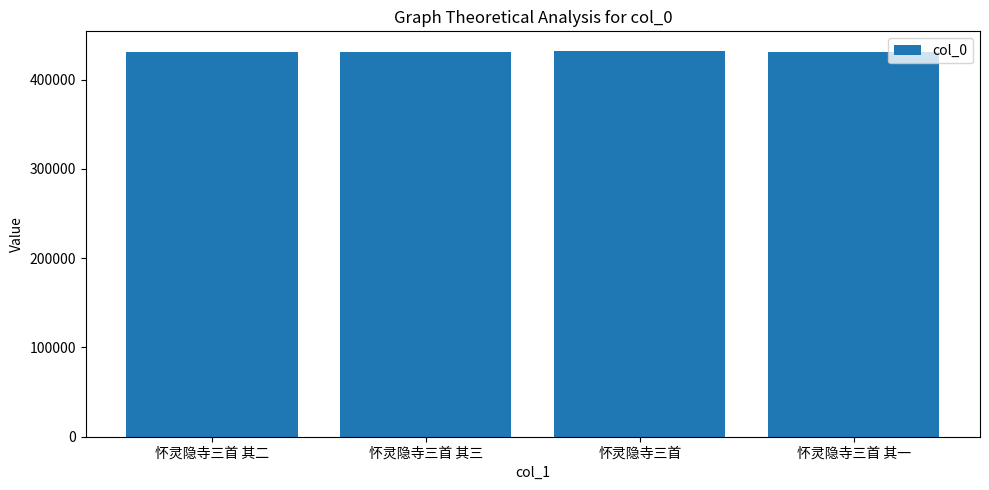

What is the smallest value displayed?

430586